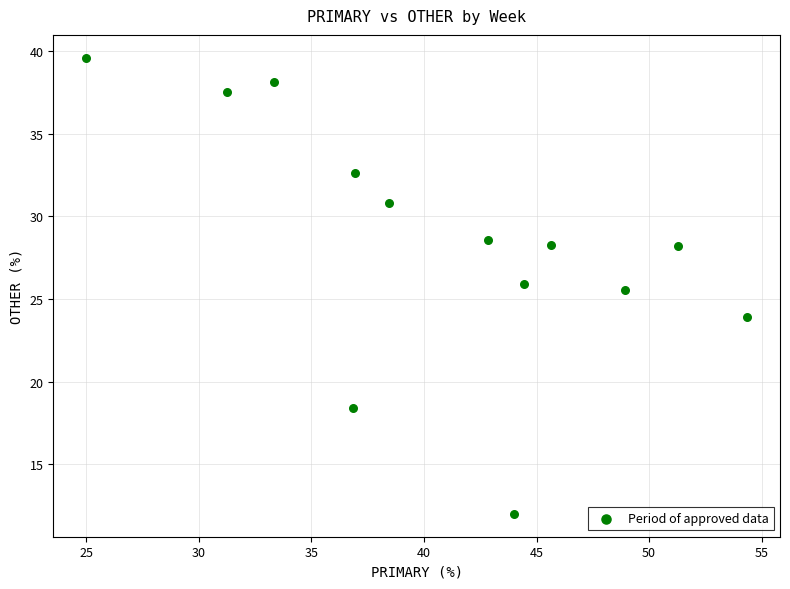

What Y value in the scatter plot is closest to 25?

25.5